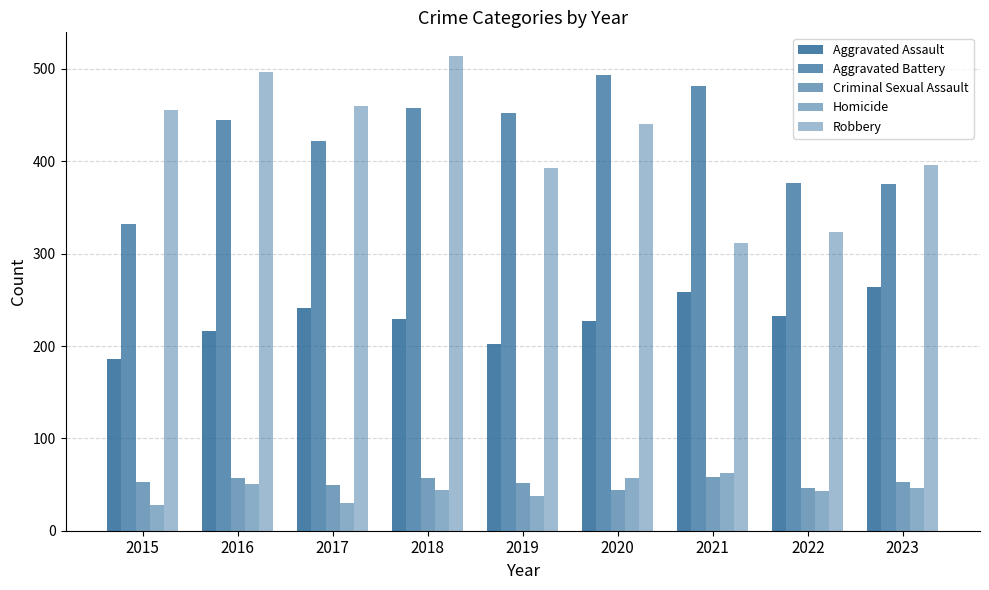

What is the sum of the Homicide values at 2016 and 2020?

108